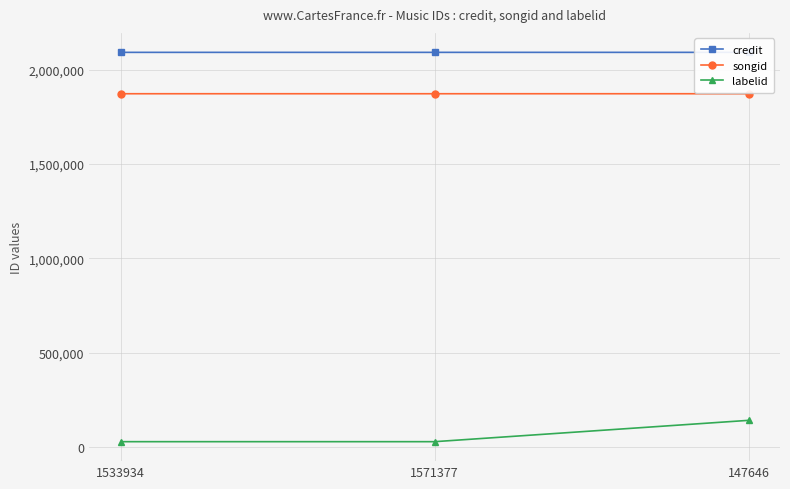

How many data points in credit are less than 2090929?

1